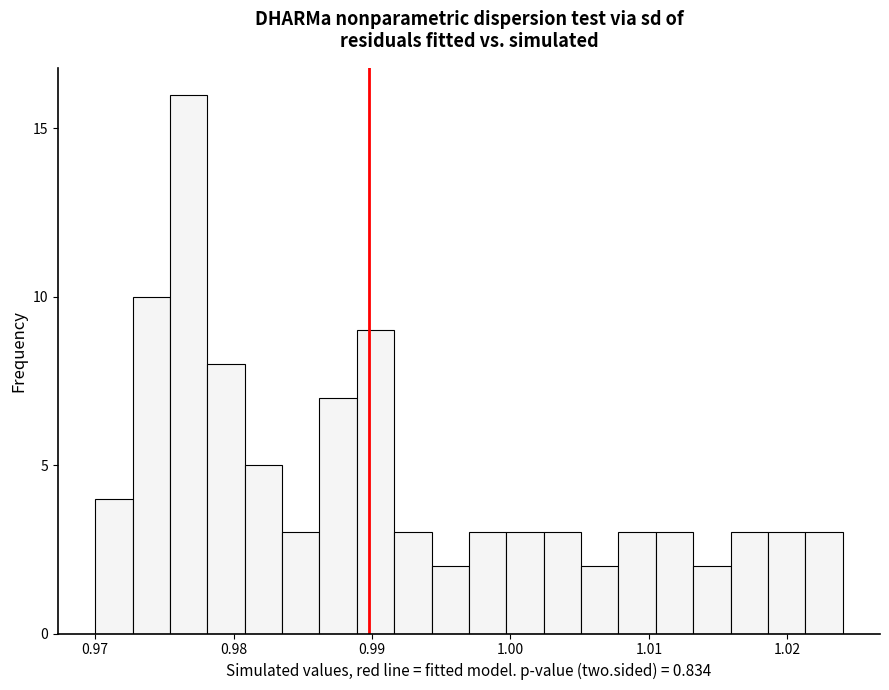

Around what value on the x-axis is the tallest bar? Give the approximate position of its centre, as read against the axis.

0.977